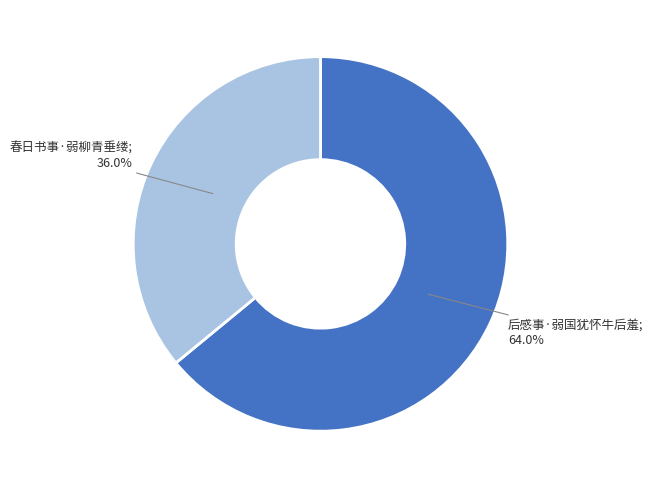

How many segments does this pie chart have?

2